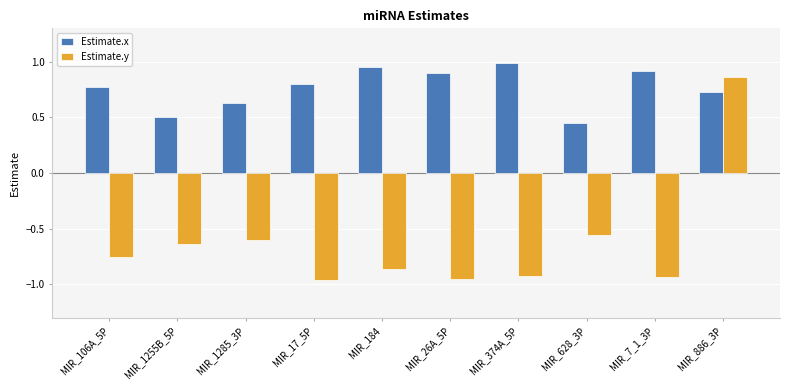

List the series in order of their overall mean, lowest first.

Estimate.y, Estimate.x